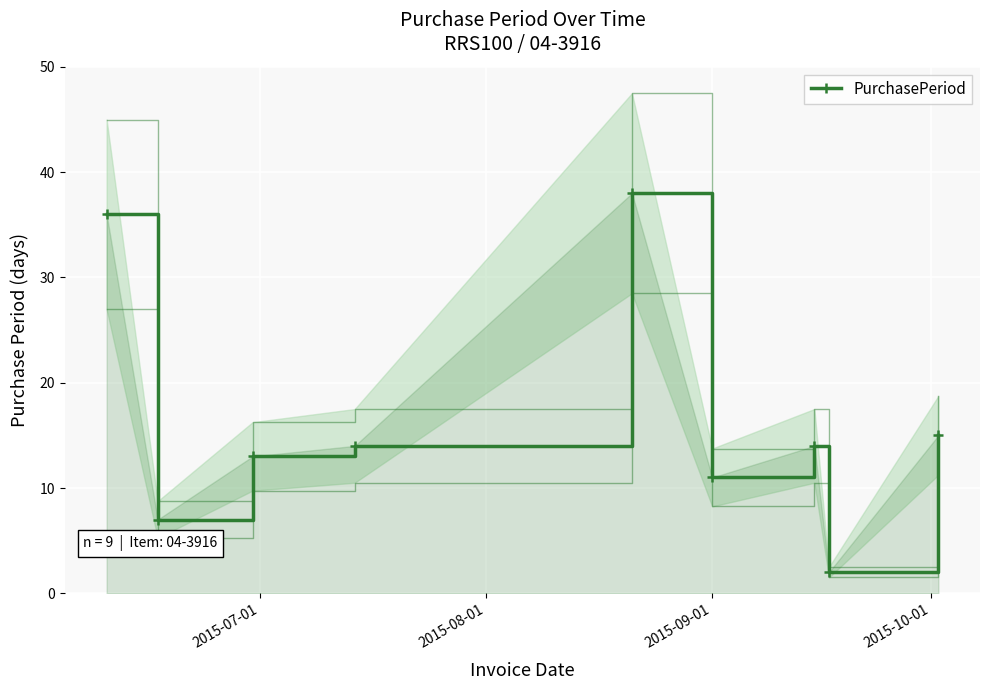

What is the average value?

17